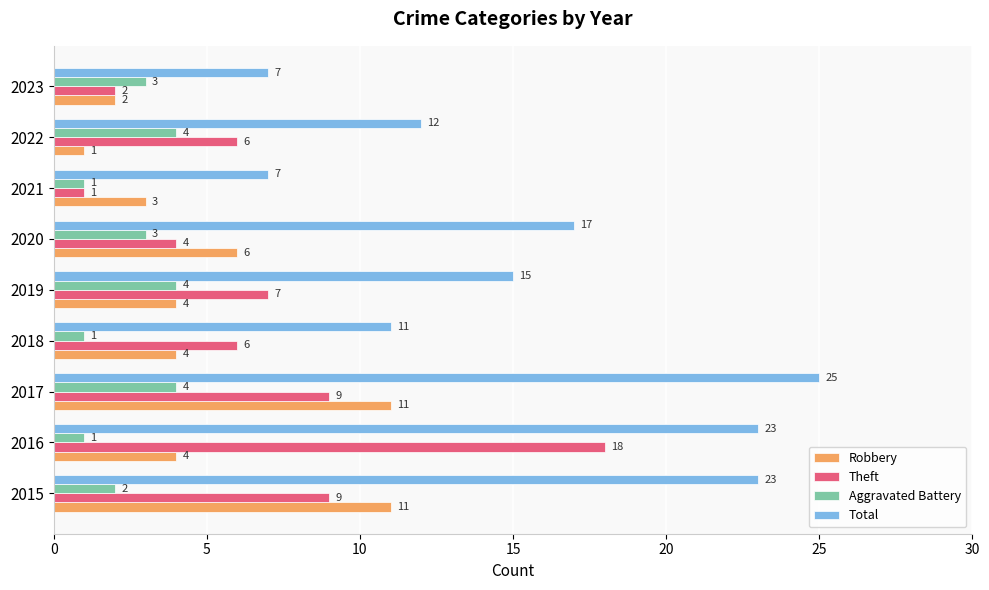

Is it true that Total equals 23 at 2015?

True